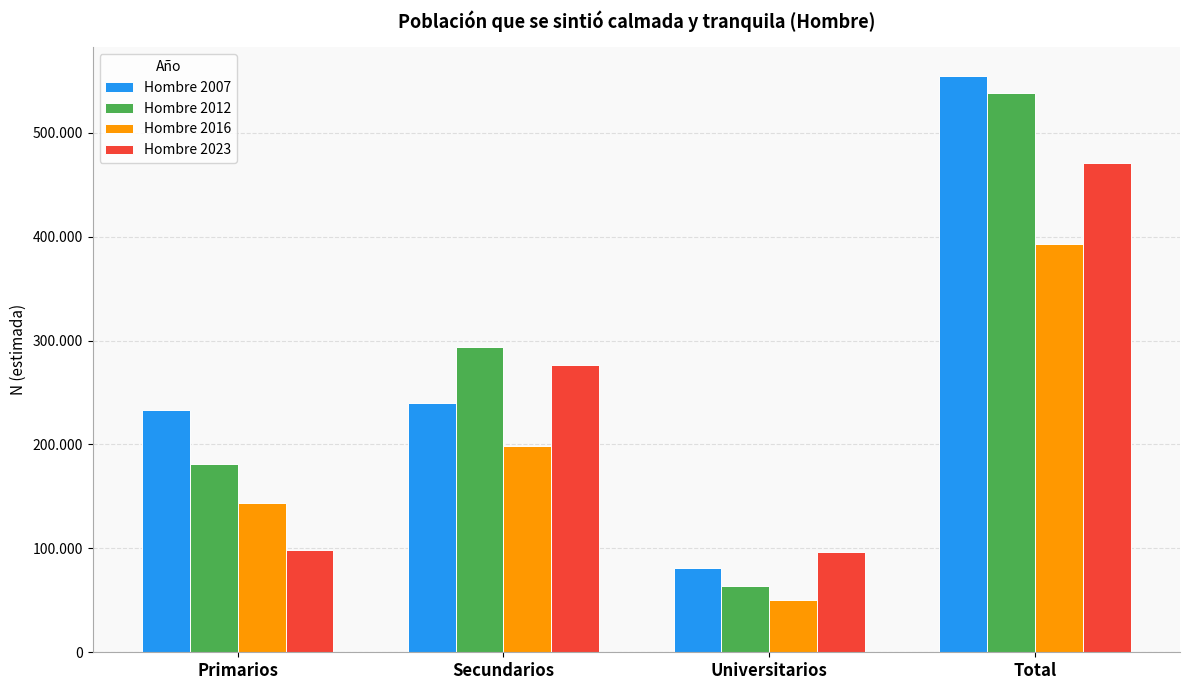

At which label is Hombre 2023 closest to 283455?

Secundarios